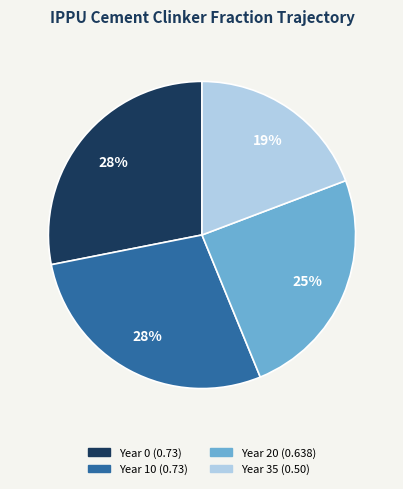

Does any single category account for the majority?

No